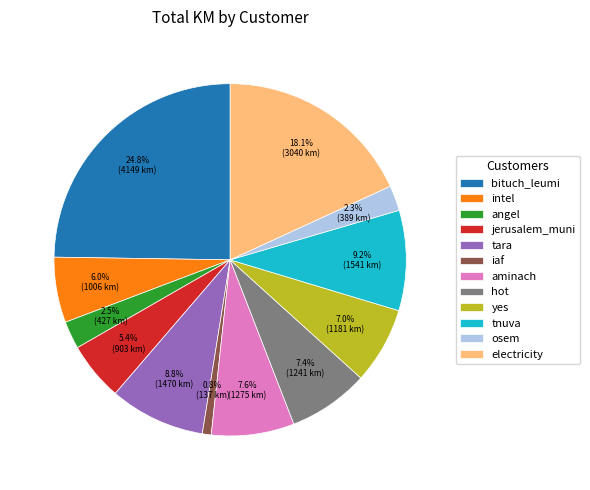

To the nearest percent, what is the combined percentage of intel and hot?

13%